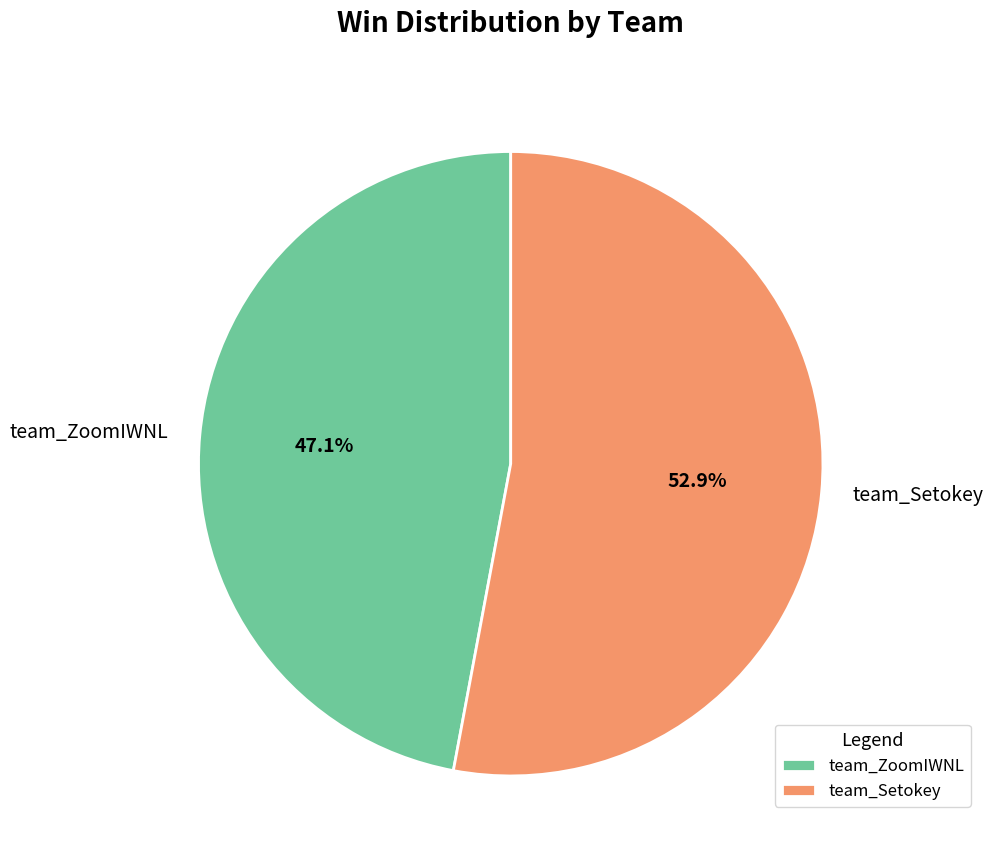

Is team_ZoomIWNL the majority of the pie?

No